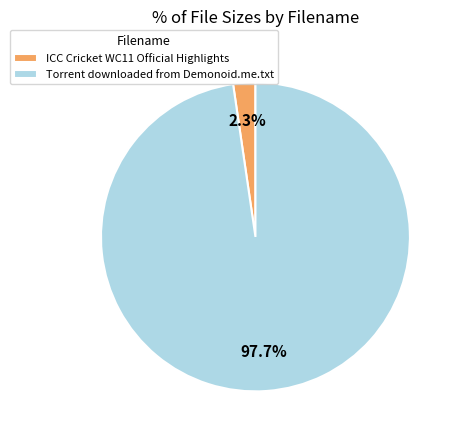

Which has a higher value, Torrent downloaded from Demonoid.me.txt or ICC Cricket WC11 Official Highlights?

Torrent downloaded from Demonoid.me.txt